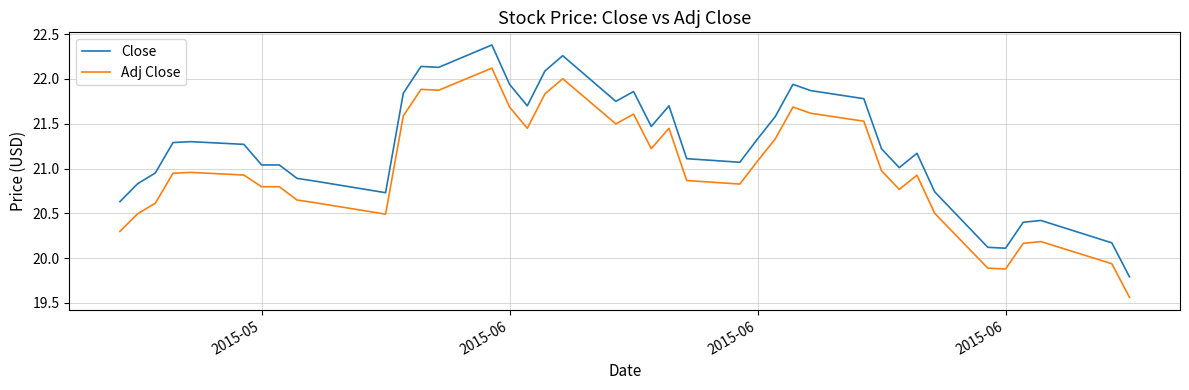

What is the maximum value shown in the chart?

22.4